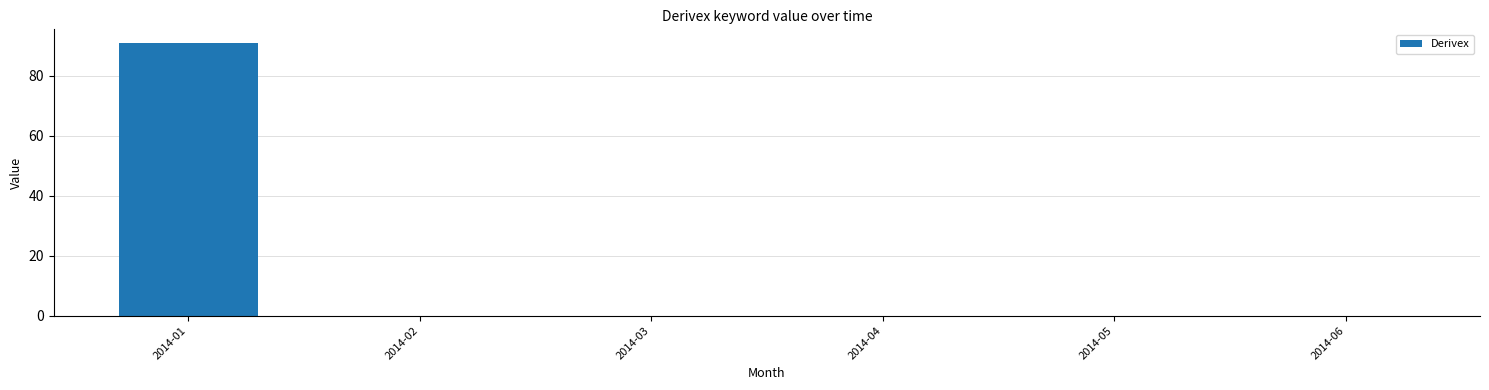

Is it true that the value at 2014-01 is 163?

False